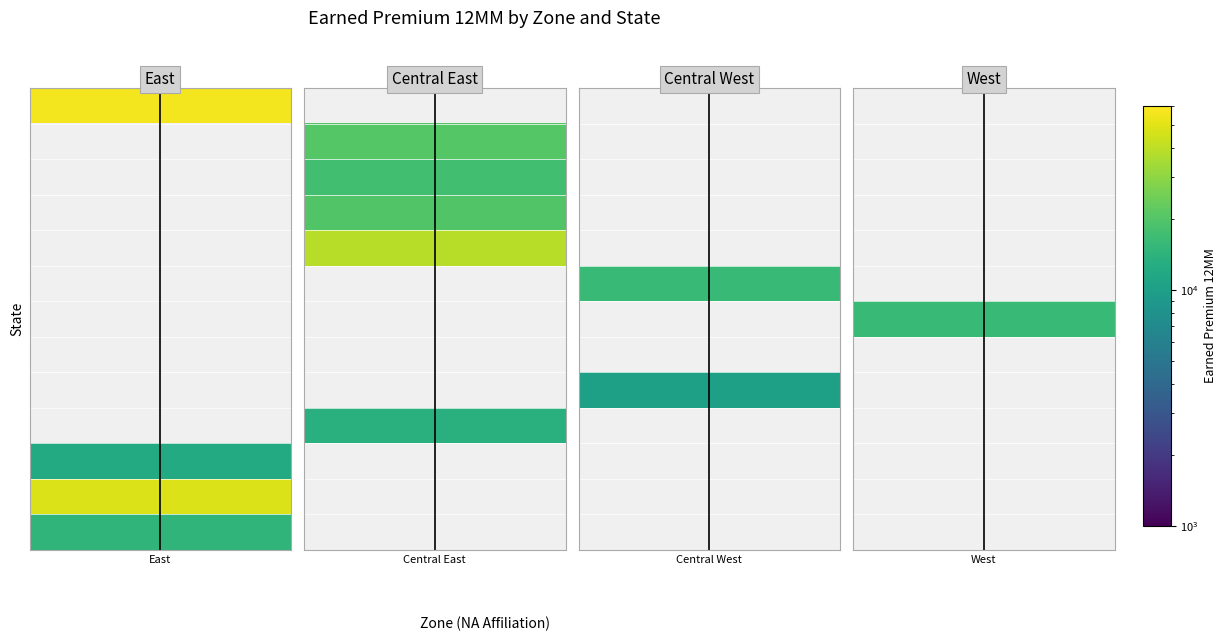

What is the total value across all series at Illinois?

13432.5